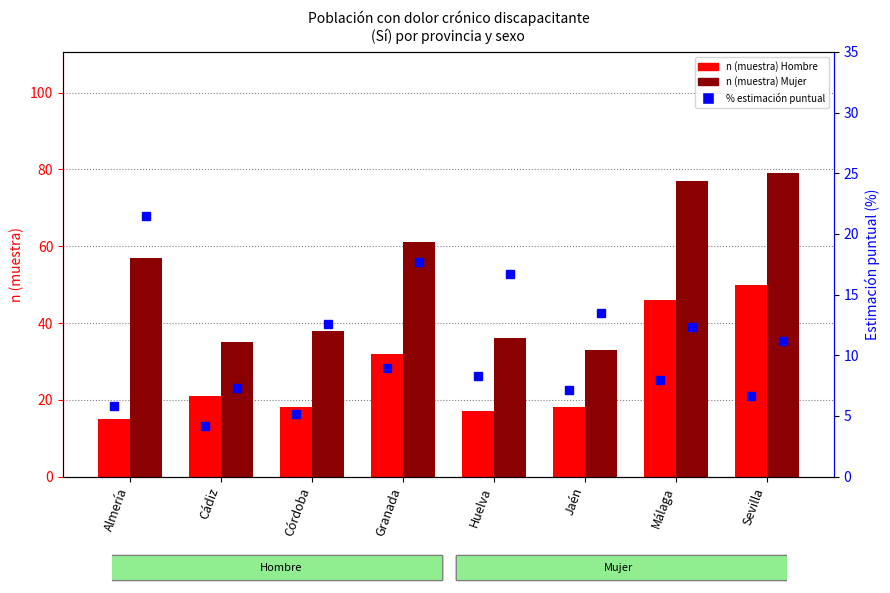

List the series in order of their peak value, highest first.

Mujer n (muestra) Sí, Hombre n (muestra) Sí, Mujer % Sí, Hombre % Sí